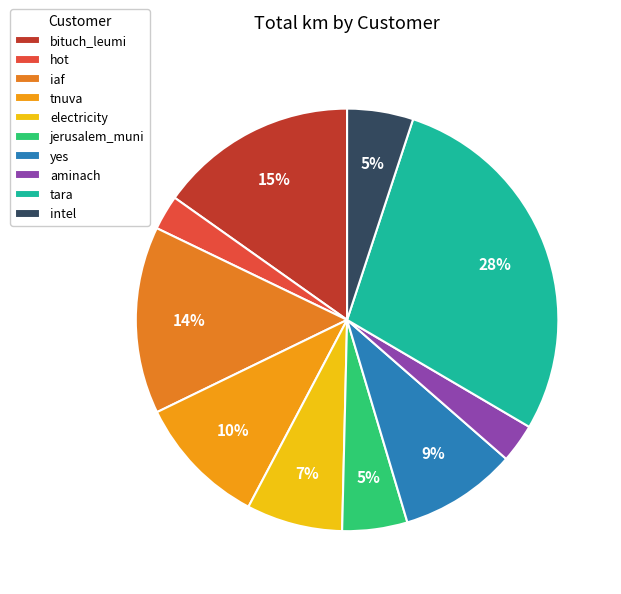

What percentage is the aminach slice, to the nearest percent?

3%